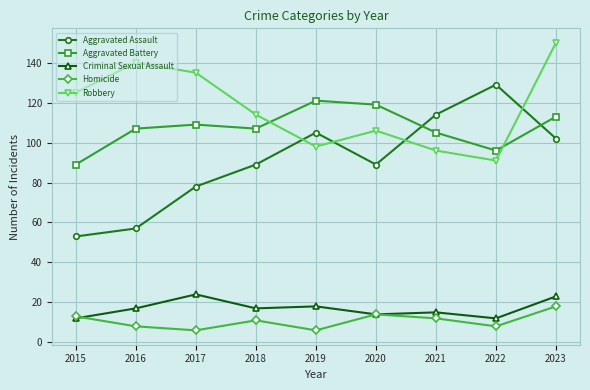

Reading left to right, what are all the values shown in this chart?

Aggravated Assault: 2015=53	2016=57	2017=78	2018=89	2019=105	2020=89	2021=114	2022=129	2023=102
Aggravated Battery: 2015=89	2016=107	2017=109	2018=107	2019=121	2020=119	2021=105	2022=96	2023=113
Criminal Sexual Assault: 2015=12	2016=17	2017=24	2018=17	2019=18	2020=14	2021=15	2022=12	2023=23
Homicide: 2015=13	2016=8	2017=6	2018=11	2019=6	2020=14	2021=12	2022=8	2023=18
Robbery: 2015=125	2016=140	2017=135	2018=114	2019=98	2020=106	2021=96	2022=91	2023=150